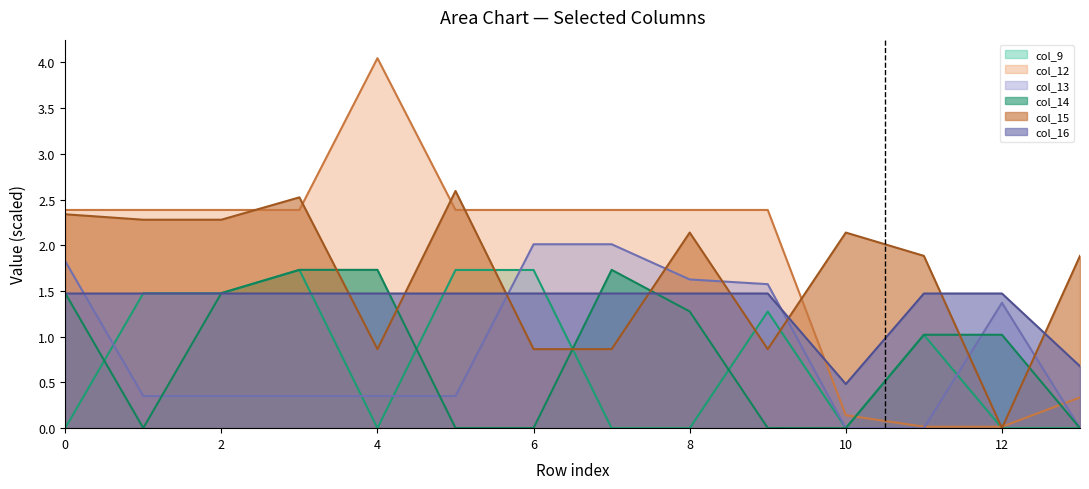

Reading right to left, list all the values displayed in this chart.

col_9: 0.0	0.0	1.0	0.0	1.3	0.0	0.0	1.7	1.7	0.0	1.7	1.5	1.5	0.0
col_12: 0.3	0.0	0.0	0.1	2.4	2.4	2.4	2.4	2.4	4.0	2.4	2.4	2.4	2.4
col_13: 0.0	1.4	0.0	0.0	1.6	1.6	2.0	2.0	0.4	0.4	0.4	0.4	0.4	1.8
col_14: 0.0	1.0	1.0	0.0	0.0	1.3	1.7	0.0	0.0	1.7	1.7	1.5	0.0	1.5
col_15: 1.9	0.0	1.9	2.1	0.9	2.1	0.9	0.9	2.6	0.9	2.5	2.3	2.3	2.3
col_16: 0.7	1.5	1.5	0.5	1.5	1.5	1.5	1.5	1.5	1.5	1.5	1.5	1.5	1.5